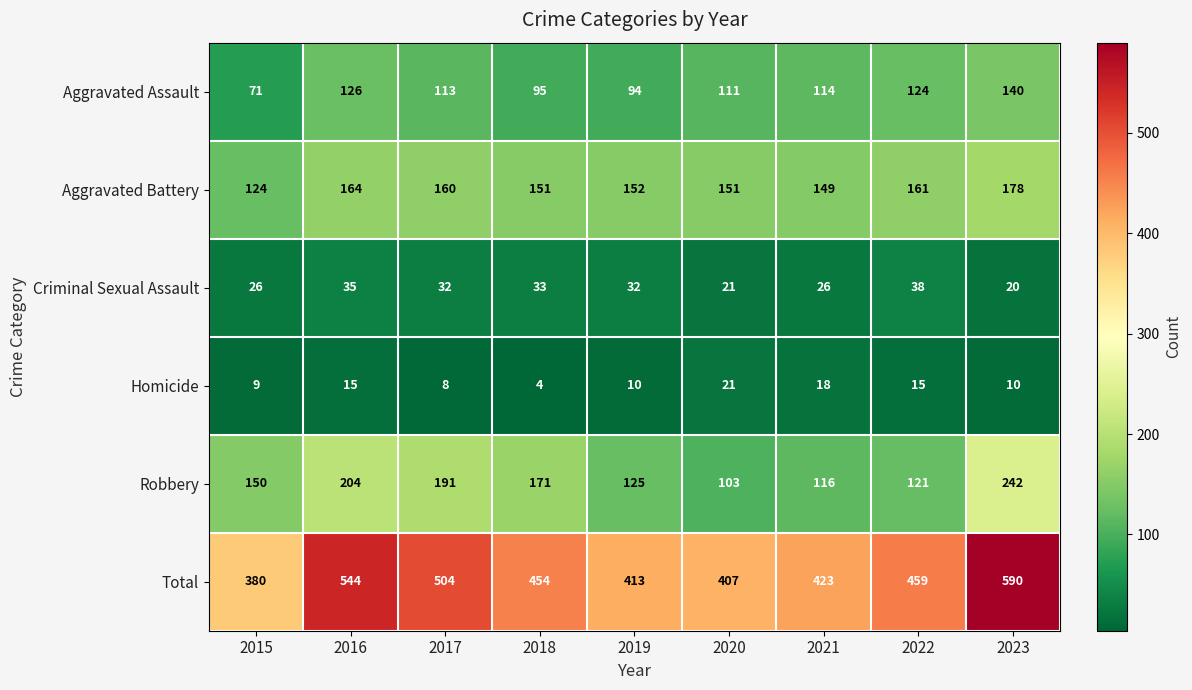

The value of Aggravated Assault at 2018 is 136. True or false?

False